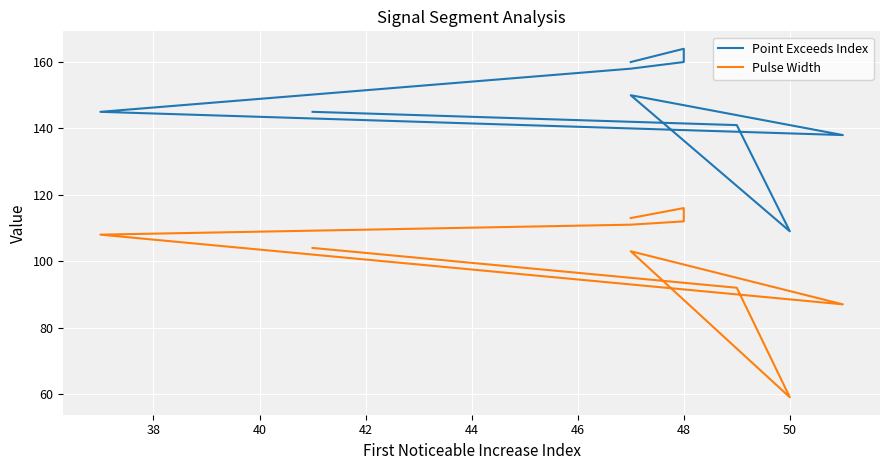

Reading left to right, transcribe all the data shown in this chart.

Point Exceeds Index: 160	164	160	158	145	138	150	109	141	145
Pulse Width: 113	116	112	111	108	87	103	59	92	104